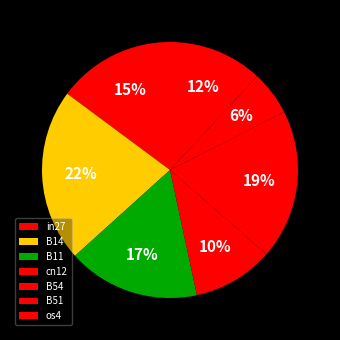

What is the total percentage of B51 and B14?

27.4%